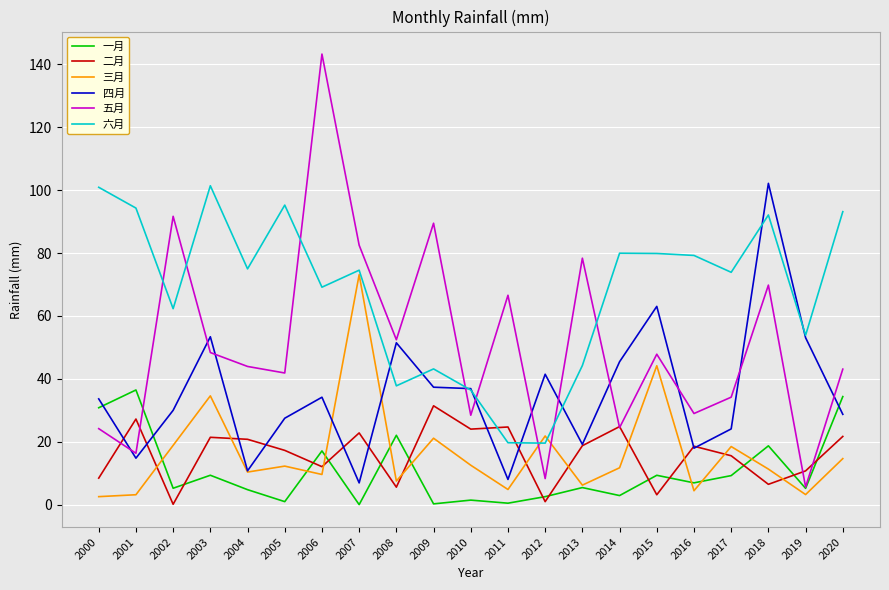

Does the chart have visible grid lines?

Yes